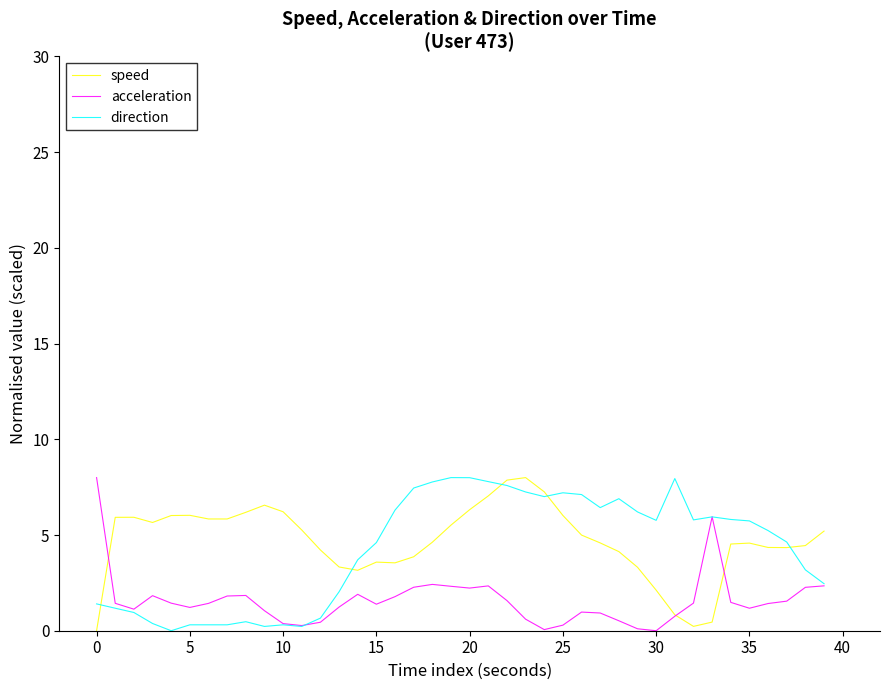

True or false: direction and speed cross at least once.

True